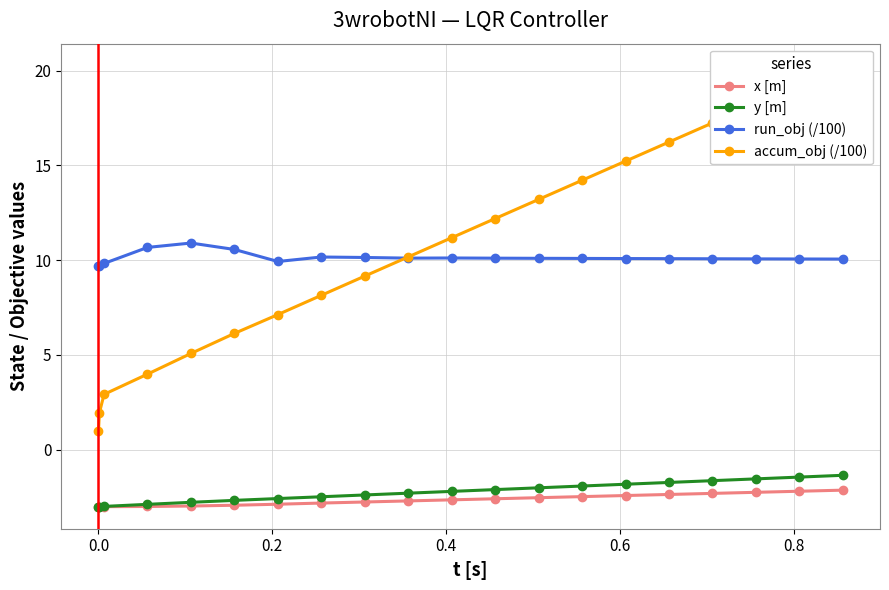

What is the value of the run_obj (/100) point at the 8th from the left?

10.2